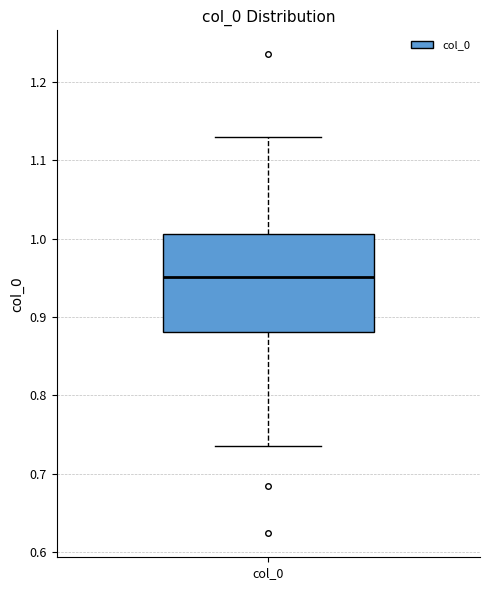

Read this box plot against the y-axis: the position of the median line, the range covered by the box, and the ends of both whiskers. The values are not printed on the chart, so give them approximately, as read against the axis.

median 0.95, box 0.88 to 1.01, whiskers 0.74 to 1.13